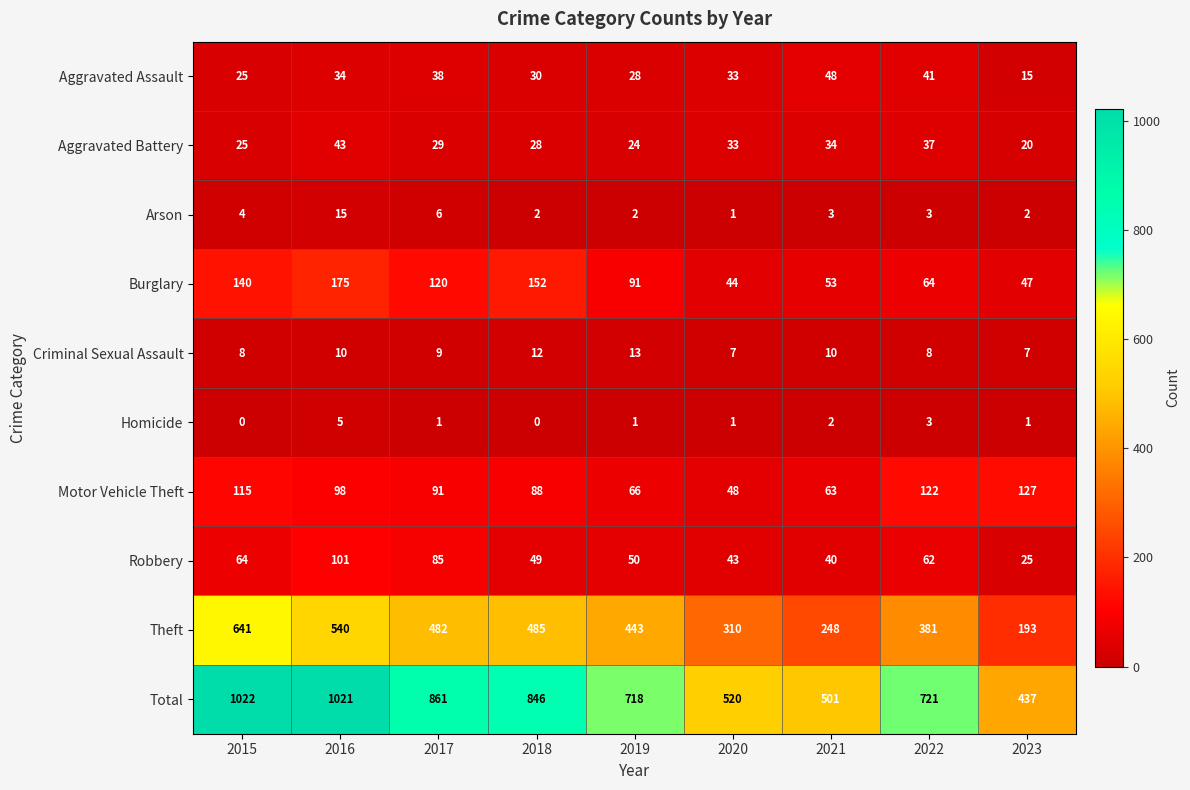

At which category is the sum across all series the highest?

2015